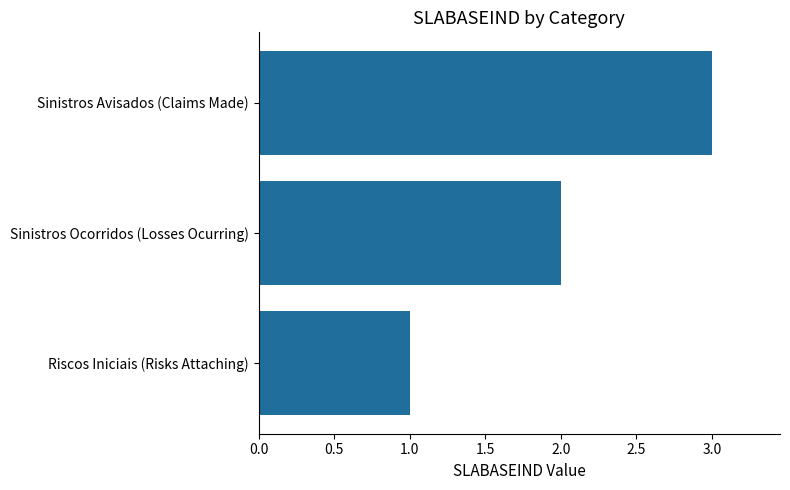

What is the change in value from Riscos Iniciais (Risks Attaching) to Sinistros Avisados (Claims Made)?

+2